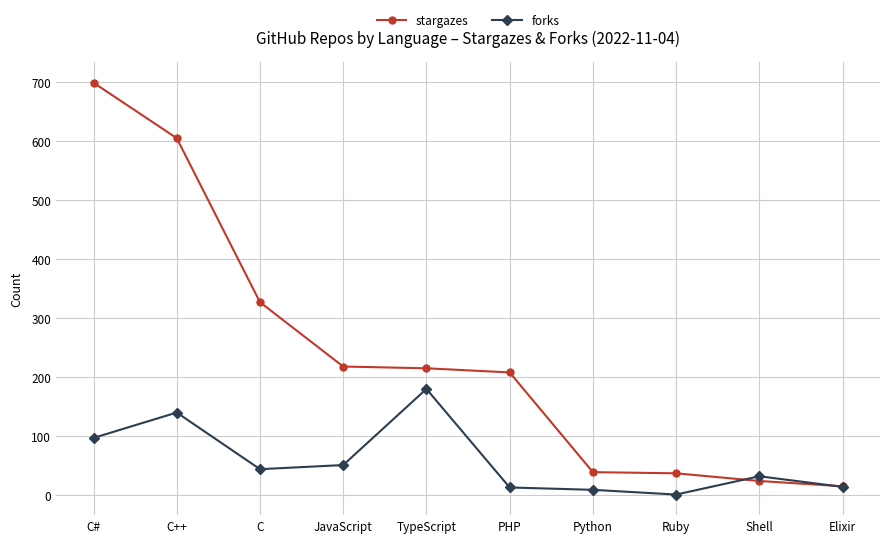

Read the stargazes value at C++, to the nearest 50.

600